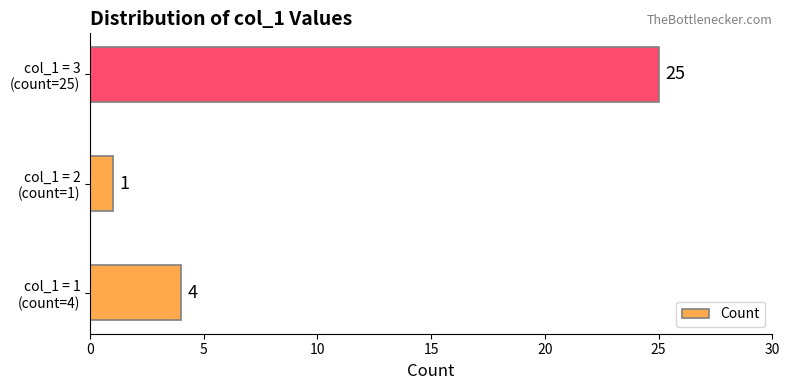

Reading top to bottom, what are all the values shown in this chart?

25	1	4